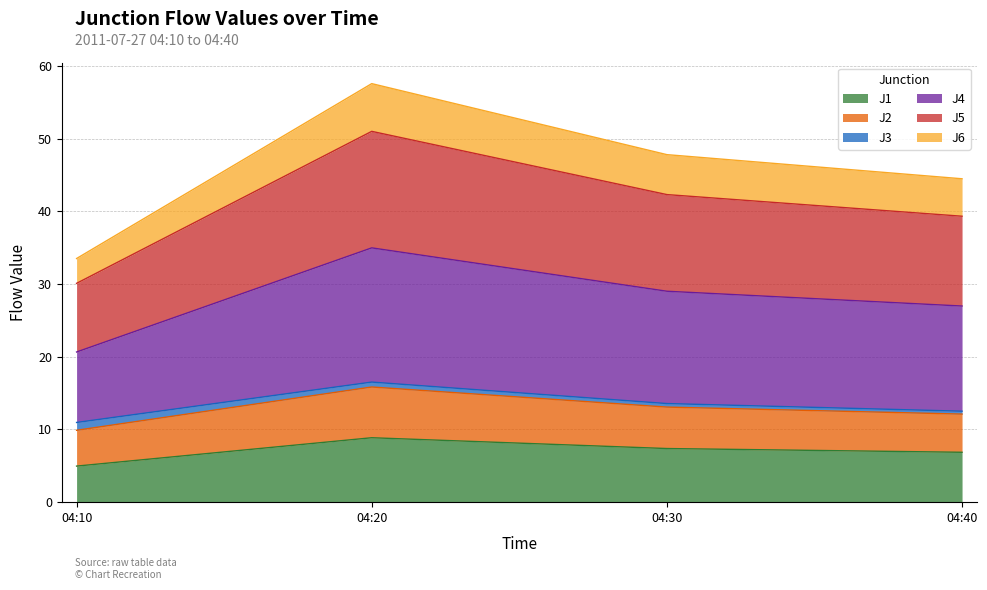

Which category has the highest value in the J1 series?

04:20